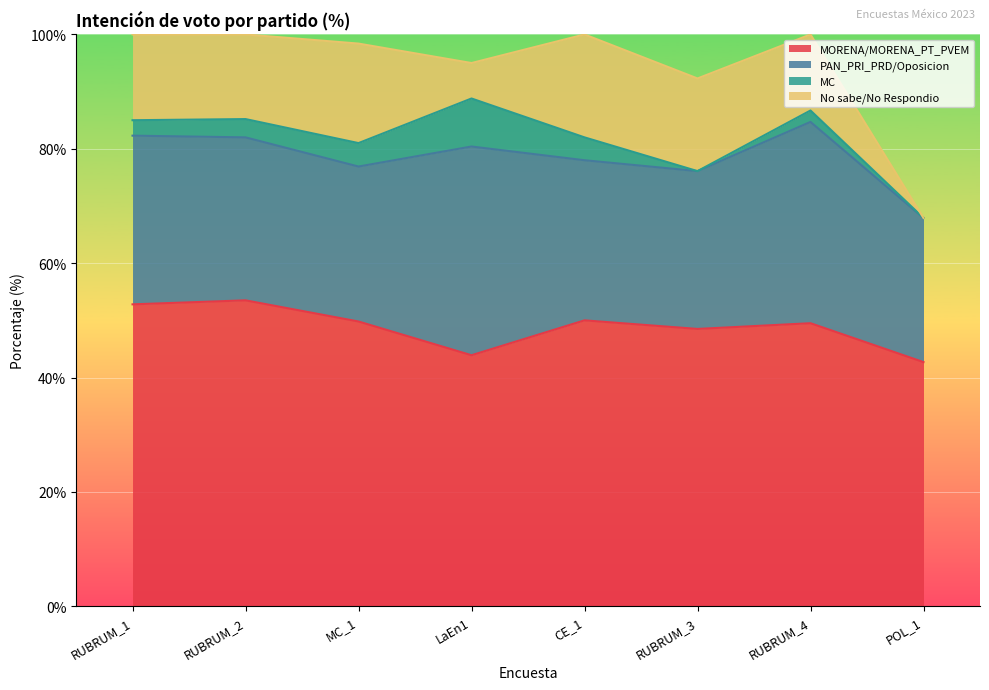

How many categories are shown in the chart?

8